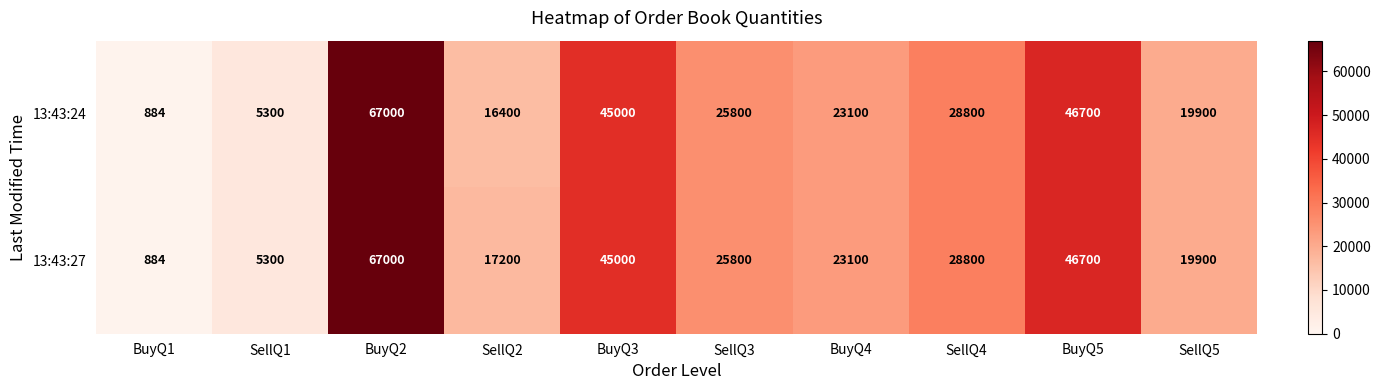

Read the 13:43:27 value at SellQ1, to the nearest 10.

5300